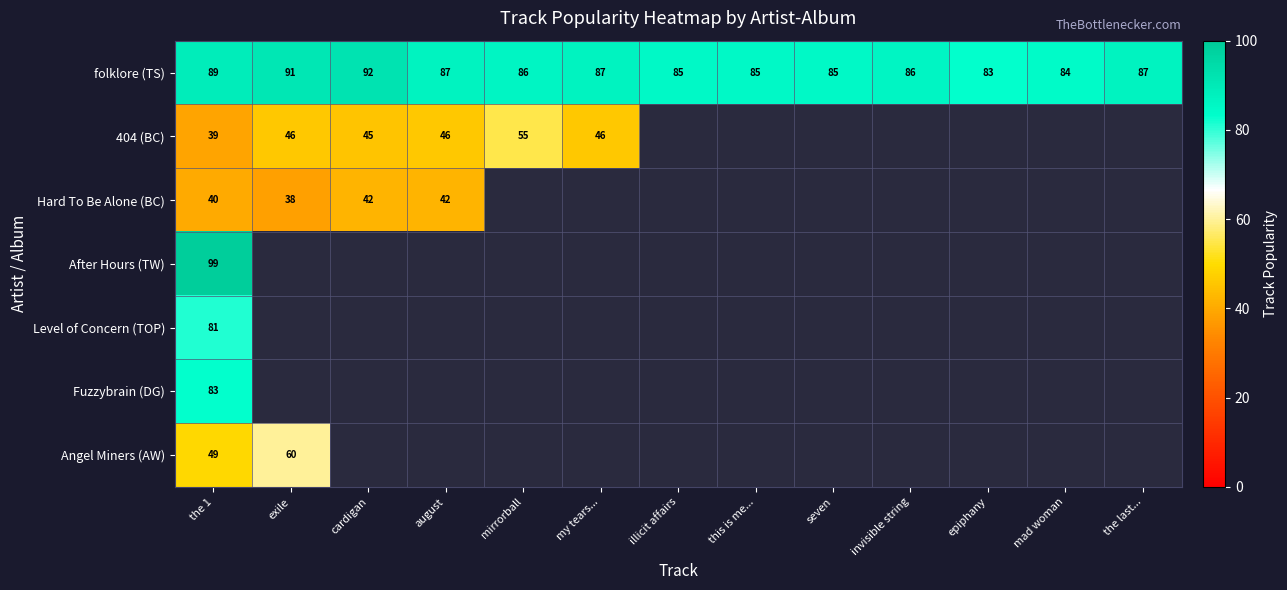

Between epiphany and august, which is larger?

august